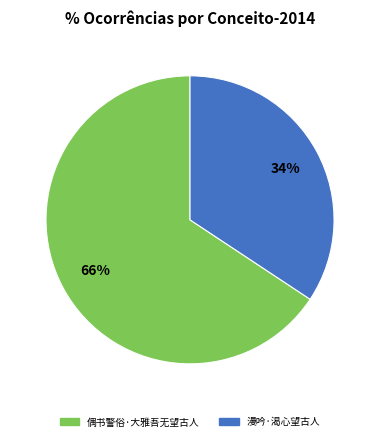

The 漫吟·渴心望古人 slice represents 34% of the pie. True or false?

True